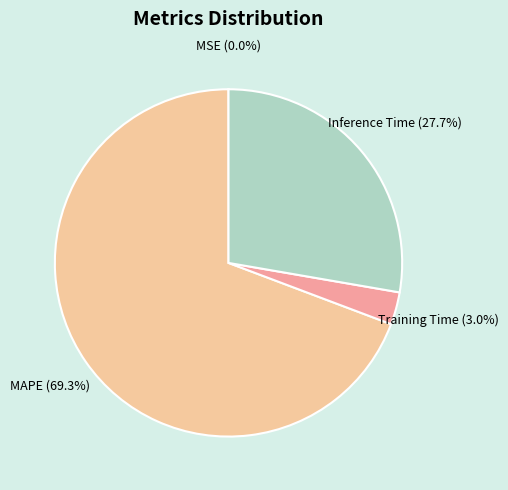

Is there a majority slice in this chart?

Yes